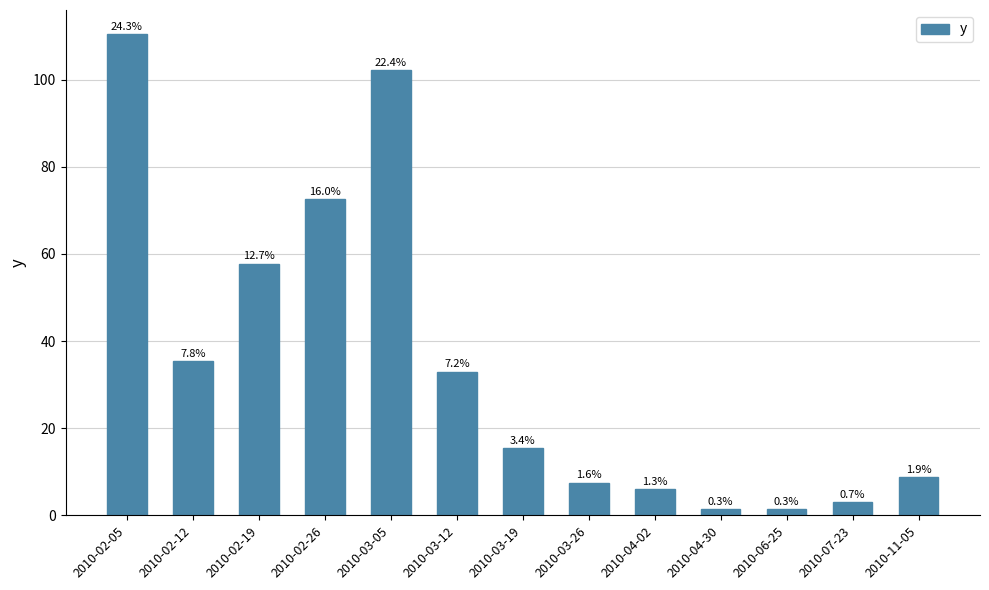

What is the ratio of the value at 2010-07-23 to the value at 2010-04-30?

2.1